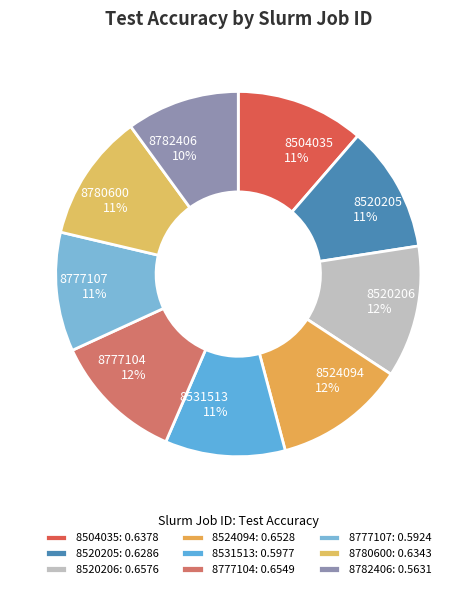

What is the total percentage of 8520206 and 8524094?

23.3%